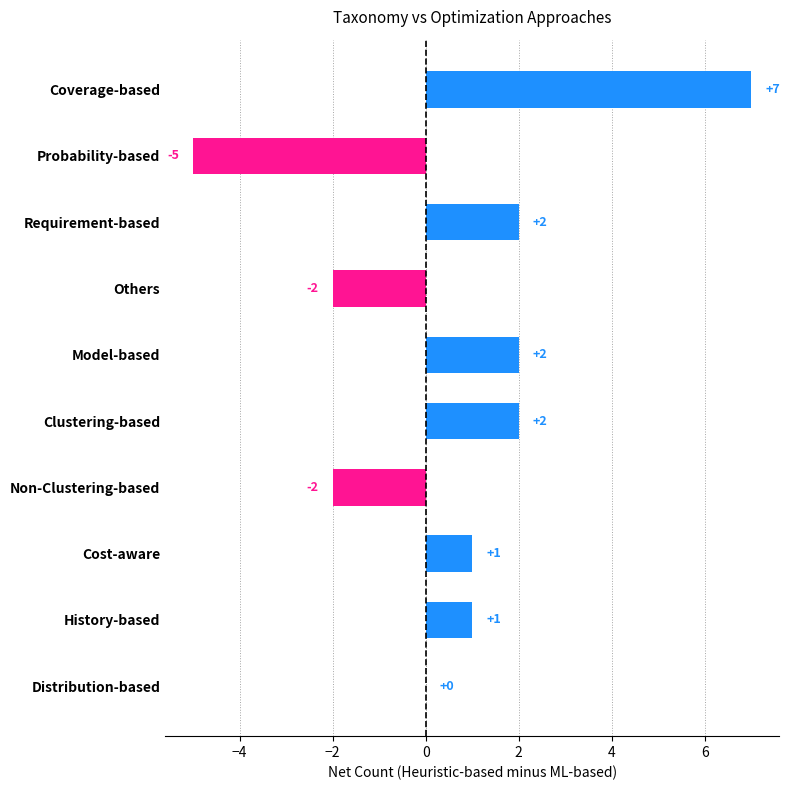

What is the sum of all values?

6